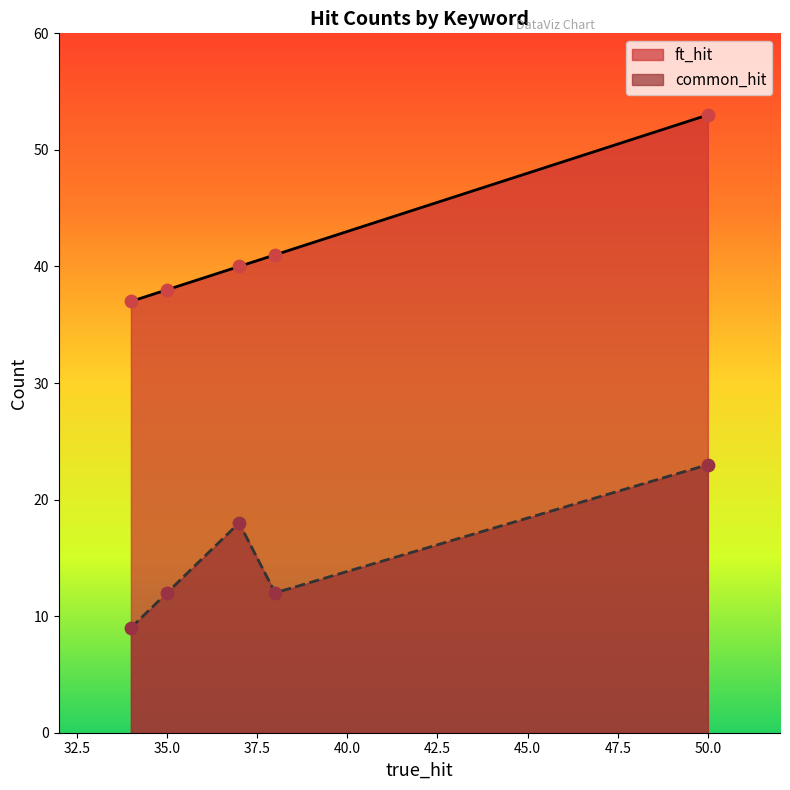

Which series reaches the minimum Y coordinate?

common_hit